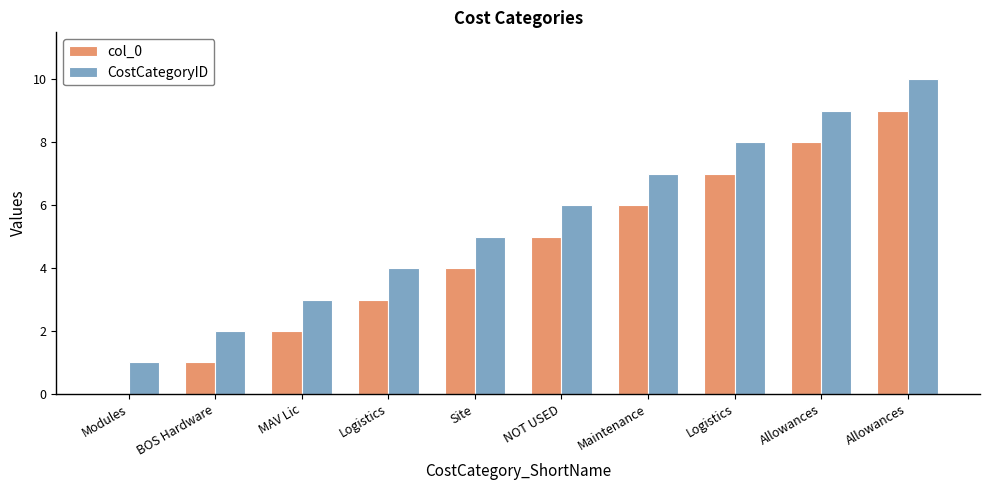

What is the sum of all col_0 values?

45